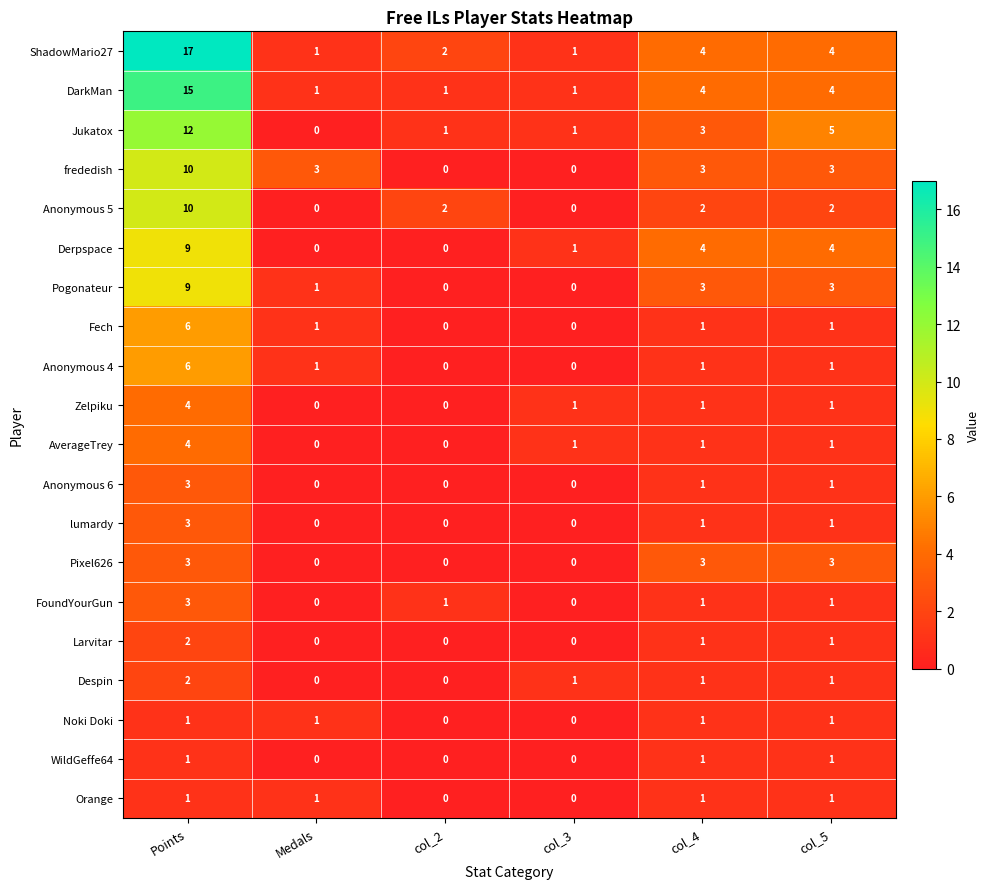

What is the greatest value displayed?

17